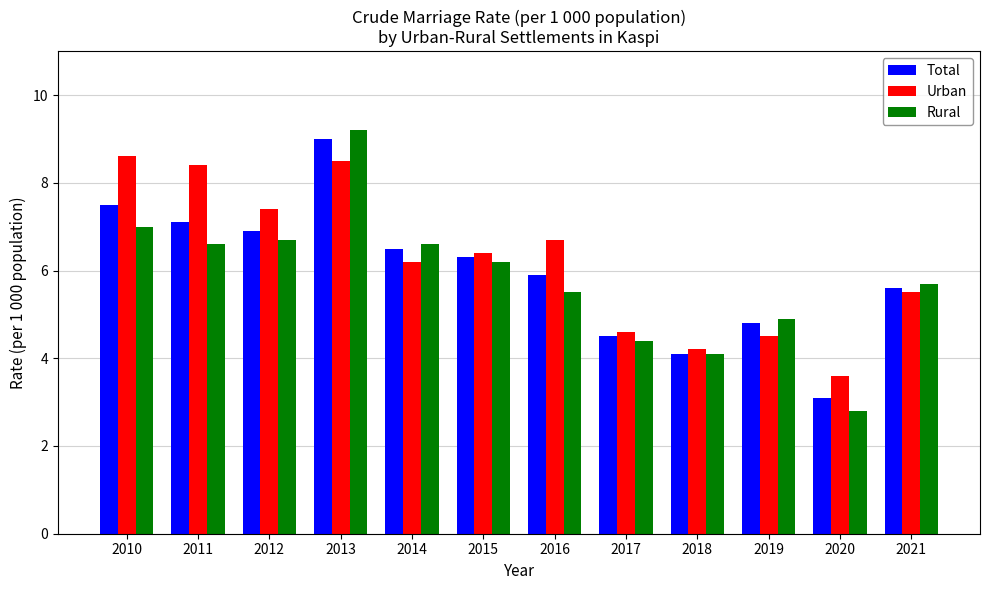

Count the number of data series in this chart.

3